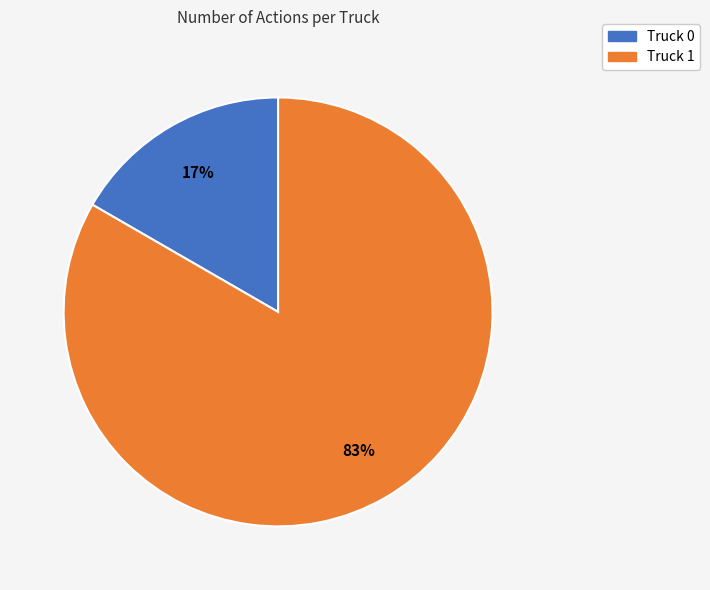

Which has a higher value, Truck 0 or Truck 1?

Truck 1